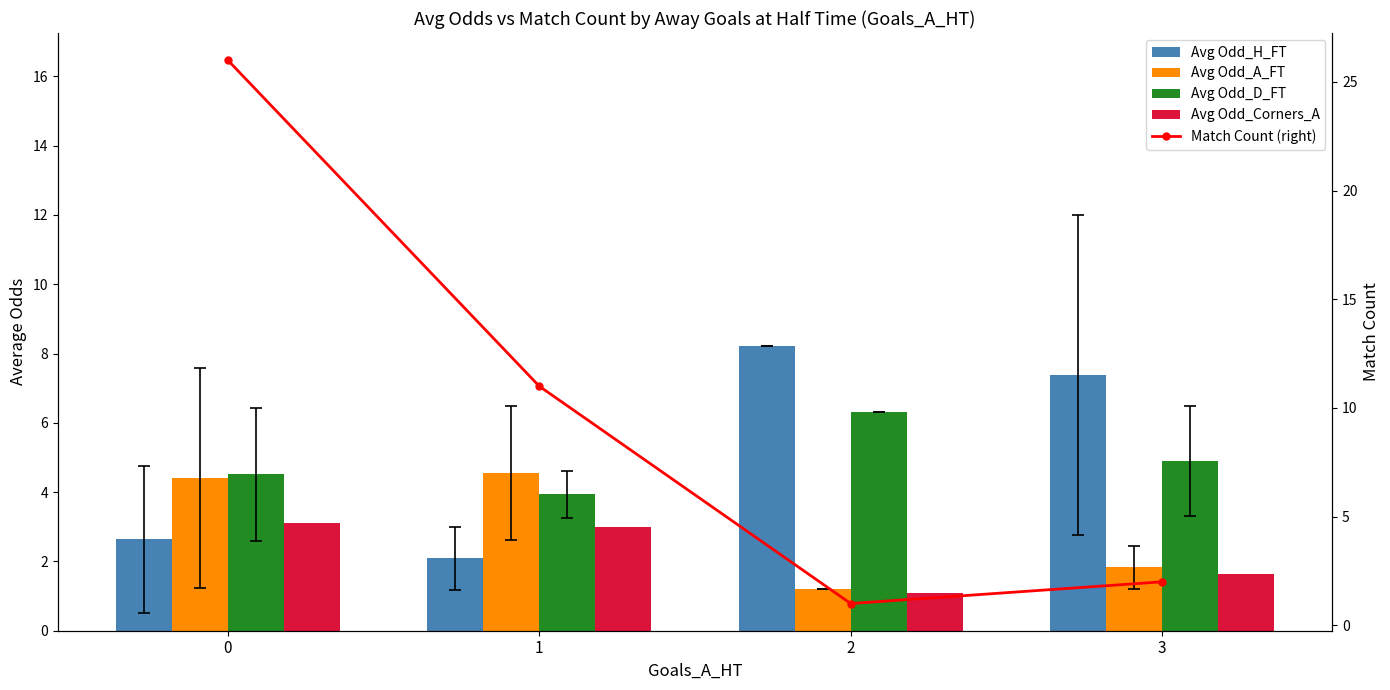

Does the chart contain stacked bars?

No